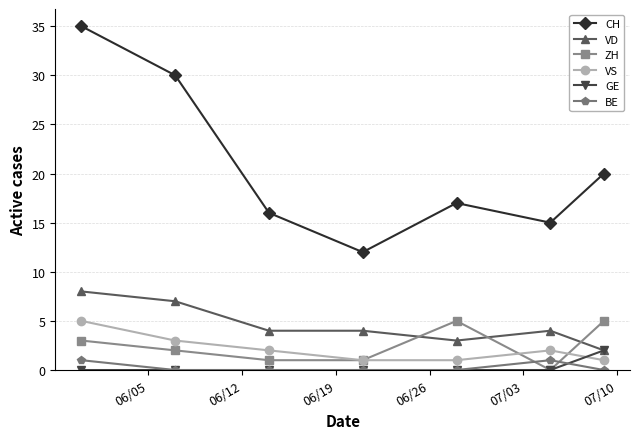

How many interior local peaks does the ZH series have?

1